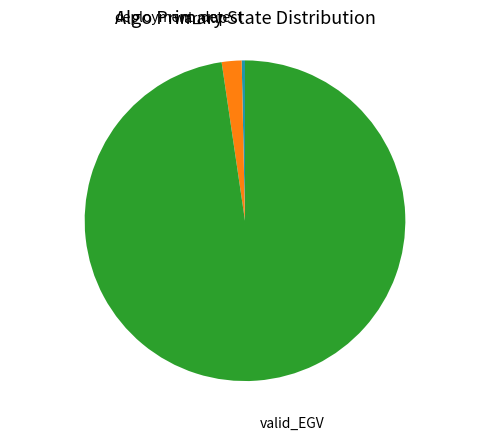

Is there any slice that represents more than half of the pie?

Yes